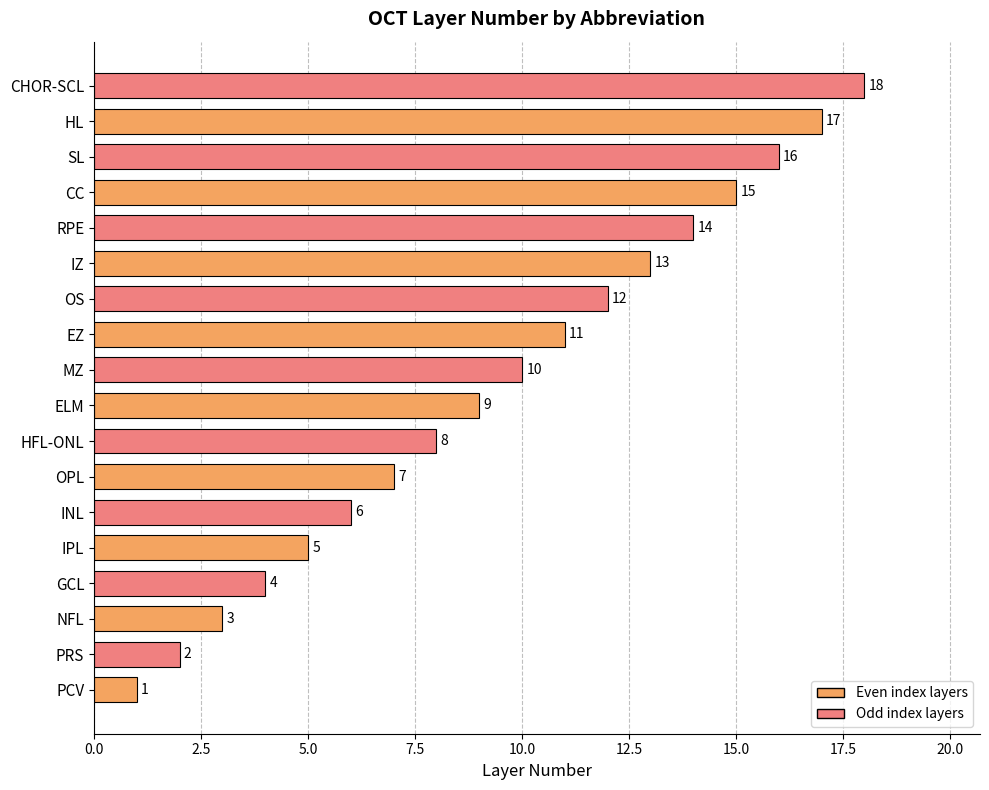

What is the difference between the values at MZ and RPE?

4